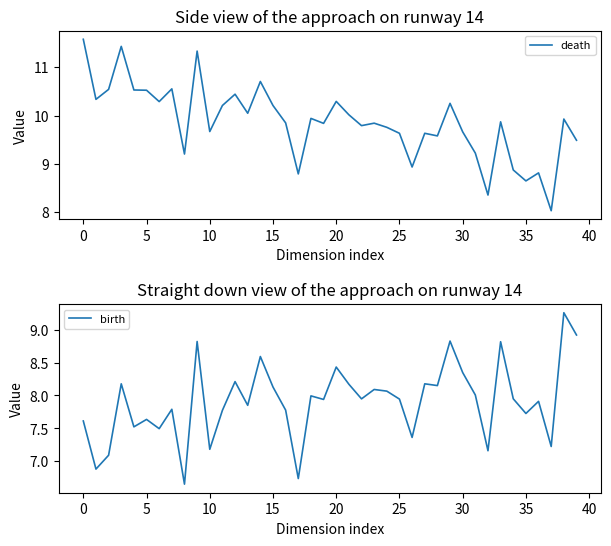

True or false: birth and death cross at least once.

False